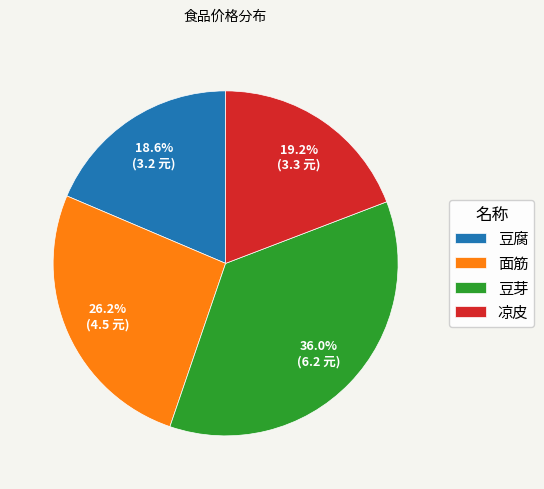

Combined, do 面筋 and 豆芽 account for over 50%?

Yes